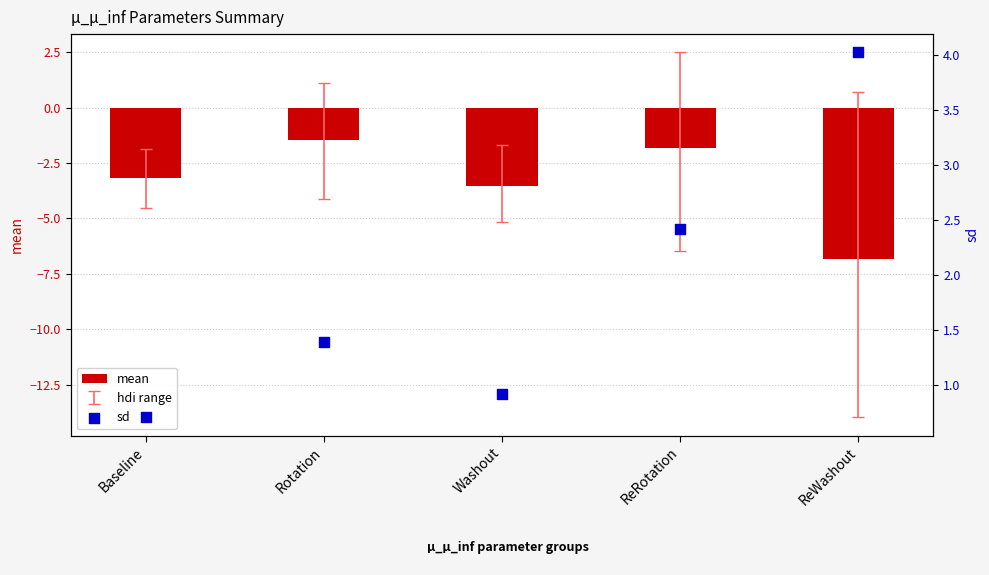

Is the value of sd at ReRotation greater than the value of mean at Washout?

Yes